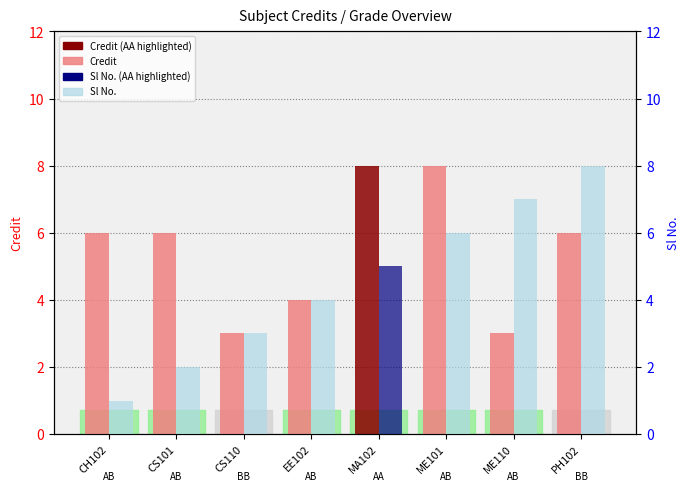

At how many categories does at least one series exceed 6?

4